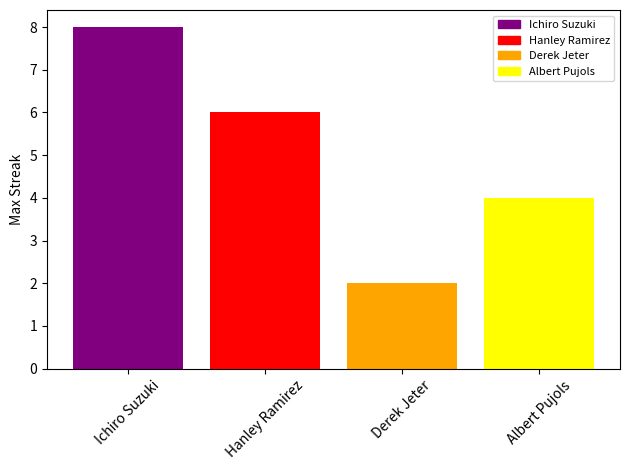

What is the minimum value shown in the chart?

2